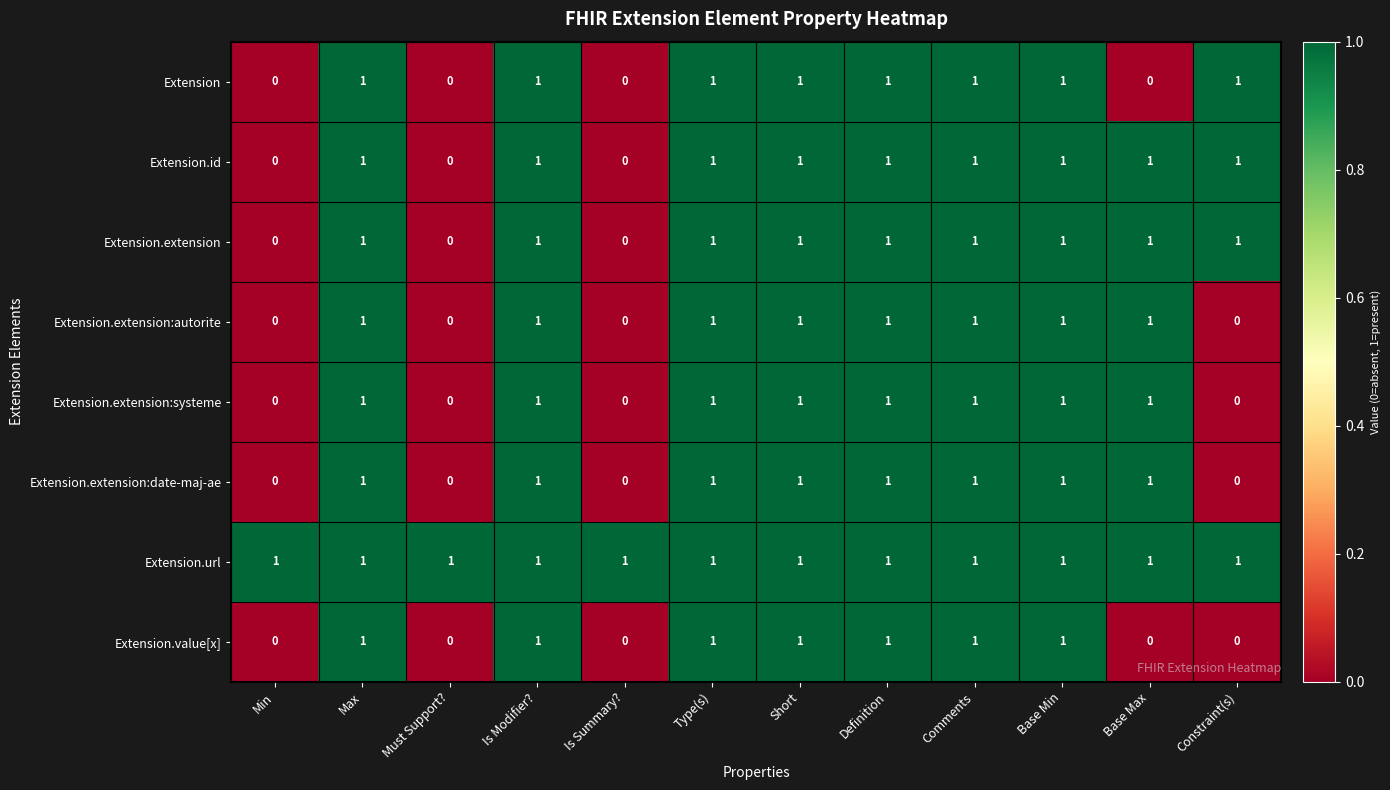

Count the Extension.extension:systeme values in the range 0 to 1.

12